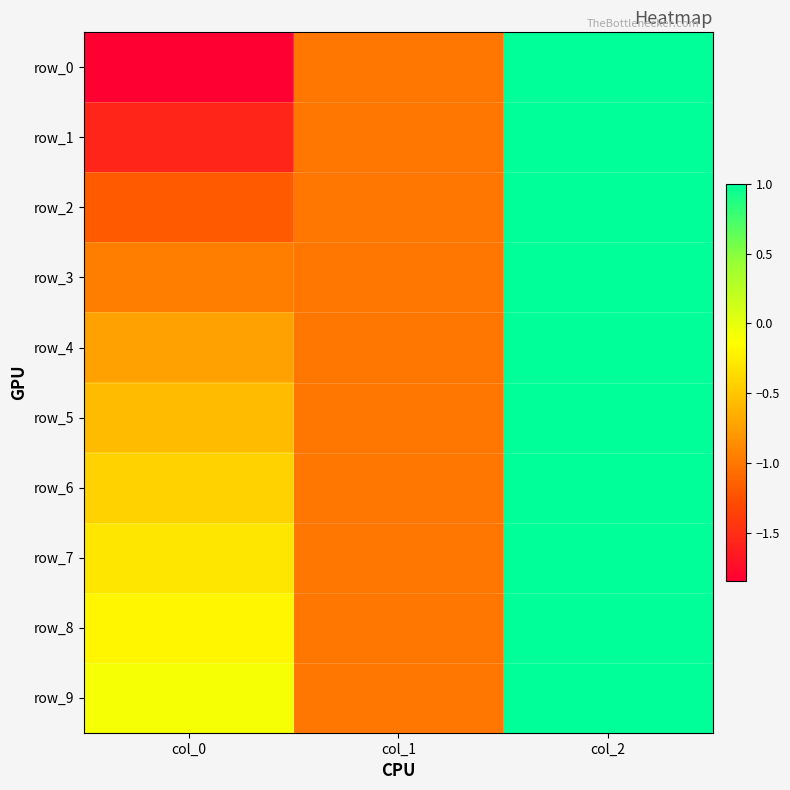

The row_9 series shows -1.0 at col_1. True or false?

True